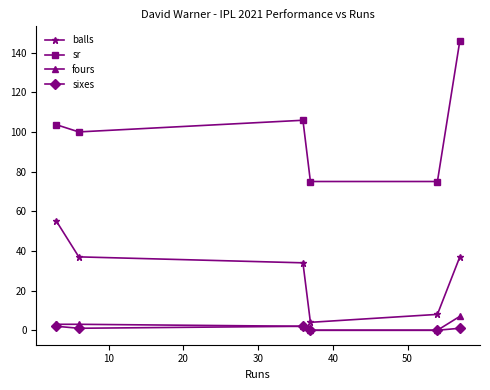

Which series has the largest total across all categories?

sr